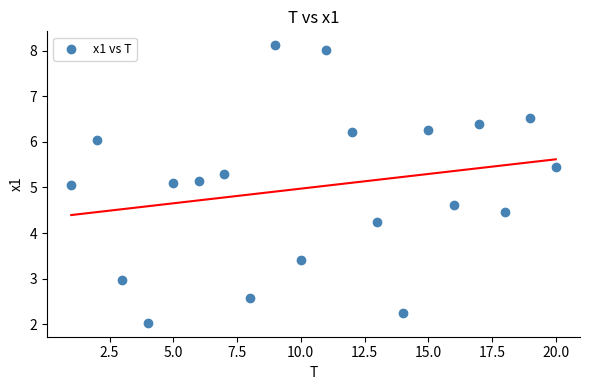

What is the range of Y values (max minus min)?

6.1